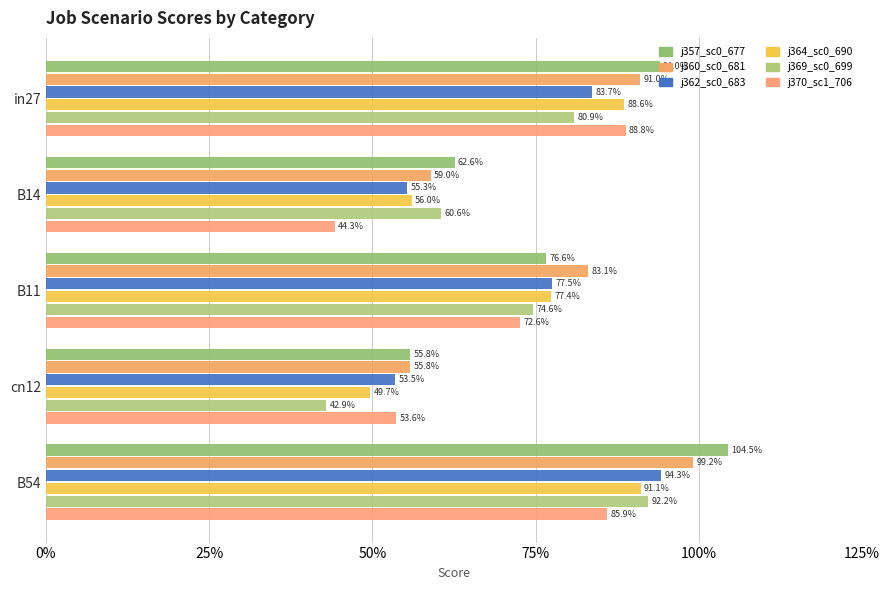

Does the chart contain stacked bars?

No